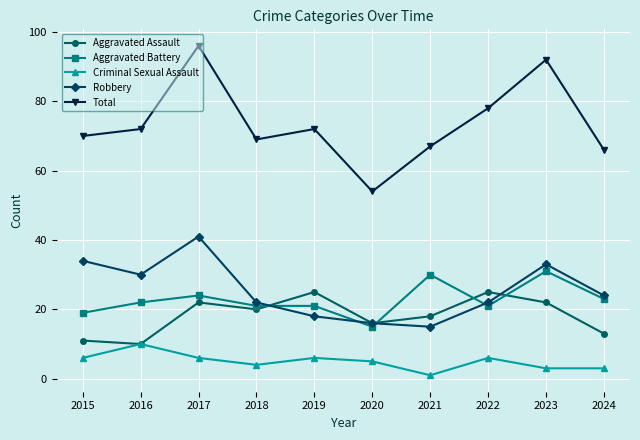

True or false: Aggravated Battery and Robbery cross at least once.

True